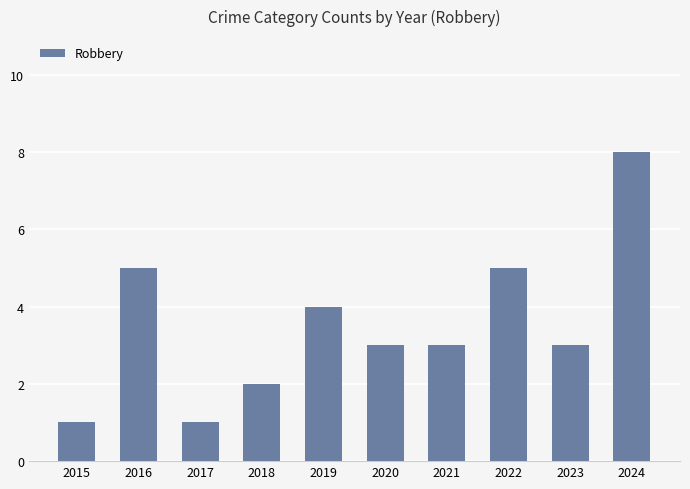

What is the change in value from 2017 to 2023?

+2